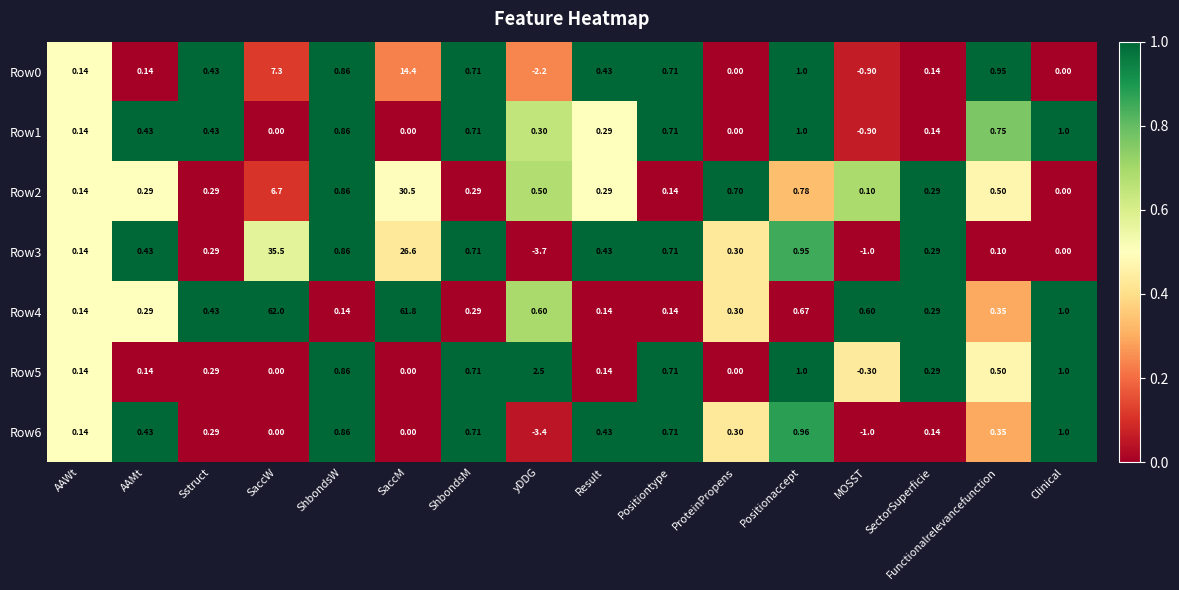

At which label does Row0 reach its peak?

SaccM